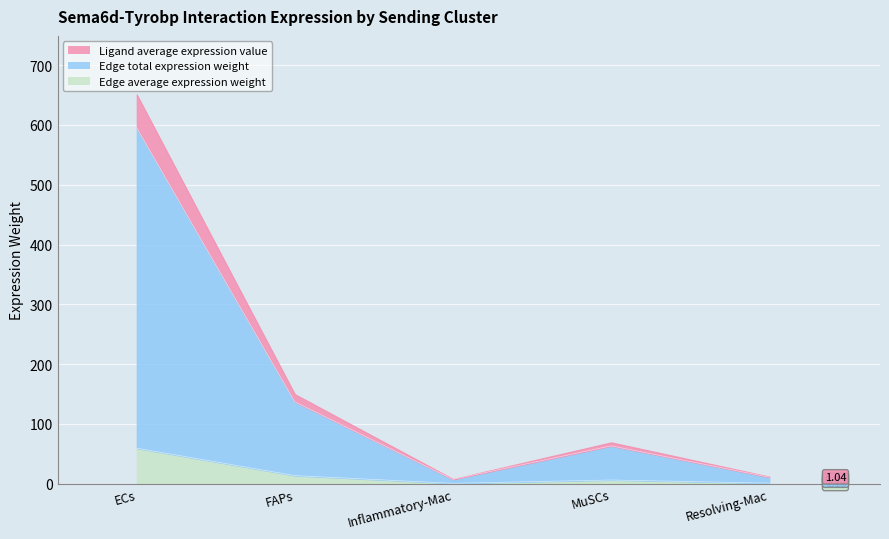

Which category has the highest value across all series?

ECs